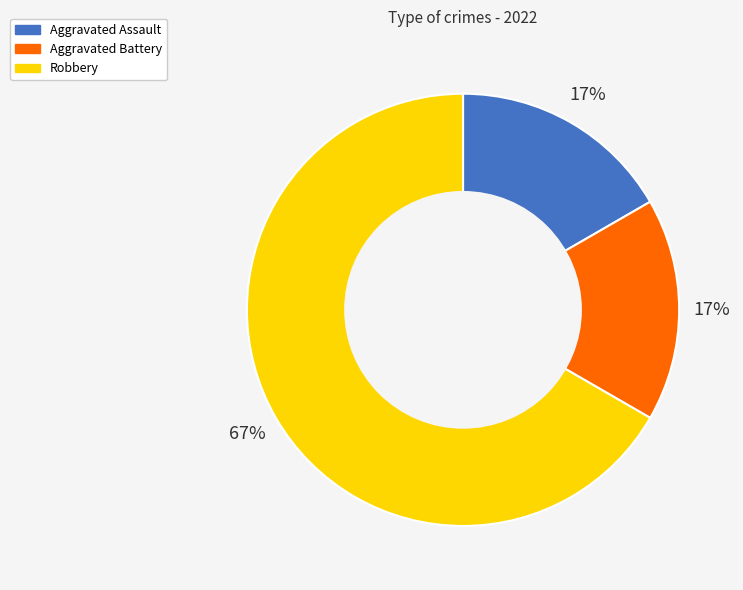

The Aggravated Assault slice represents 17% of the pie. True or false?

True